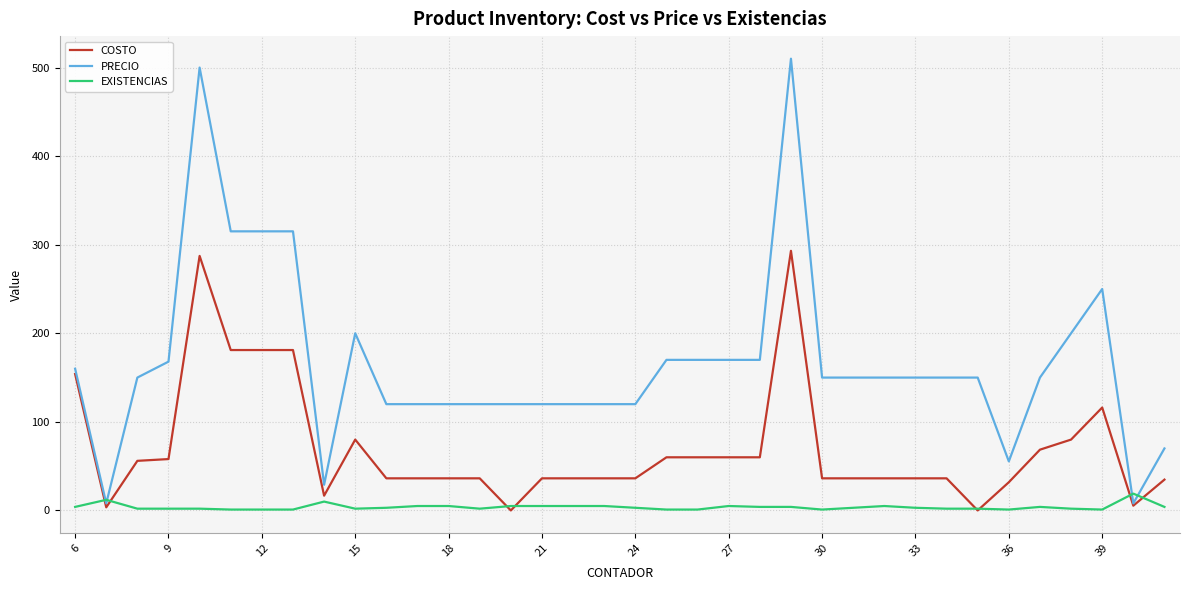

What is the maximum value shown in the chart?

510.0